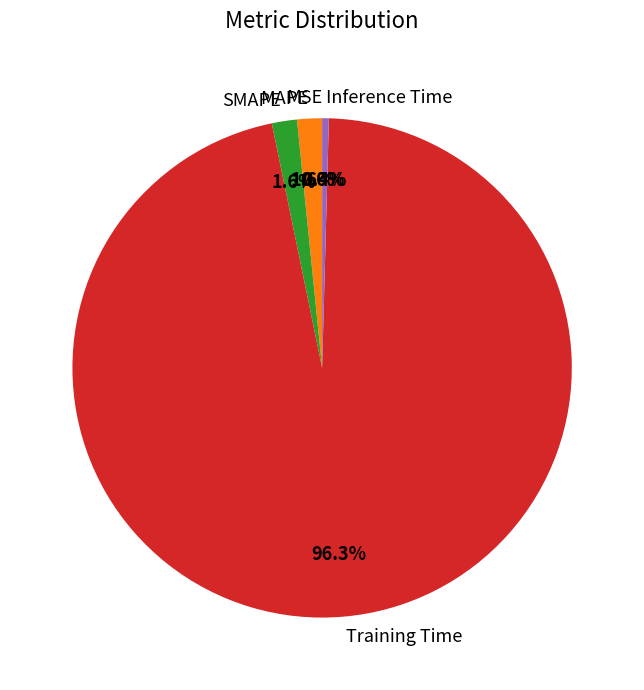

Is there a majority slice in this chart?

Yes